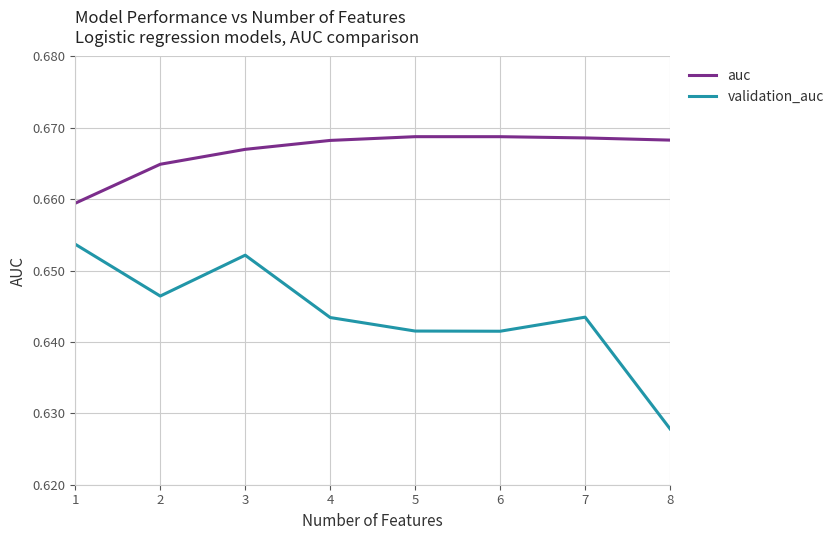

Where is validation_auc nearest to the value 0?

8